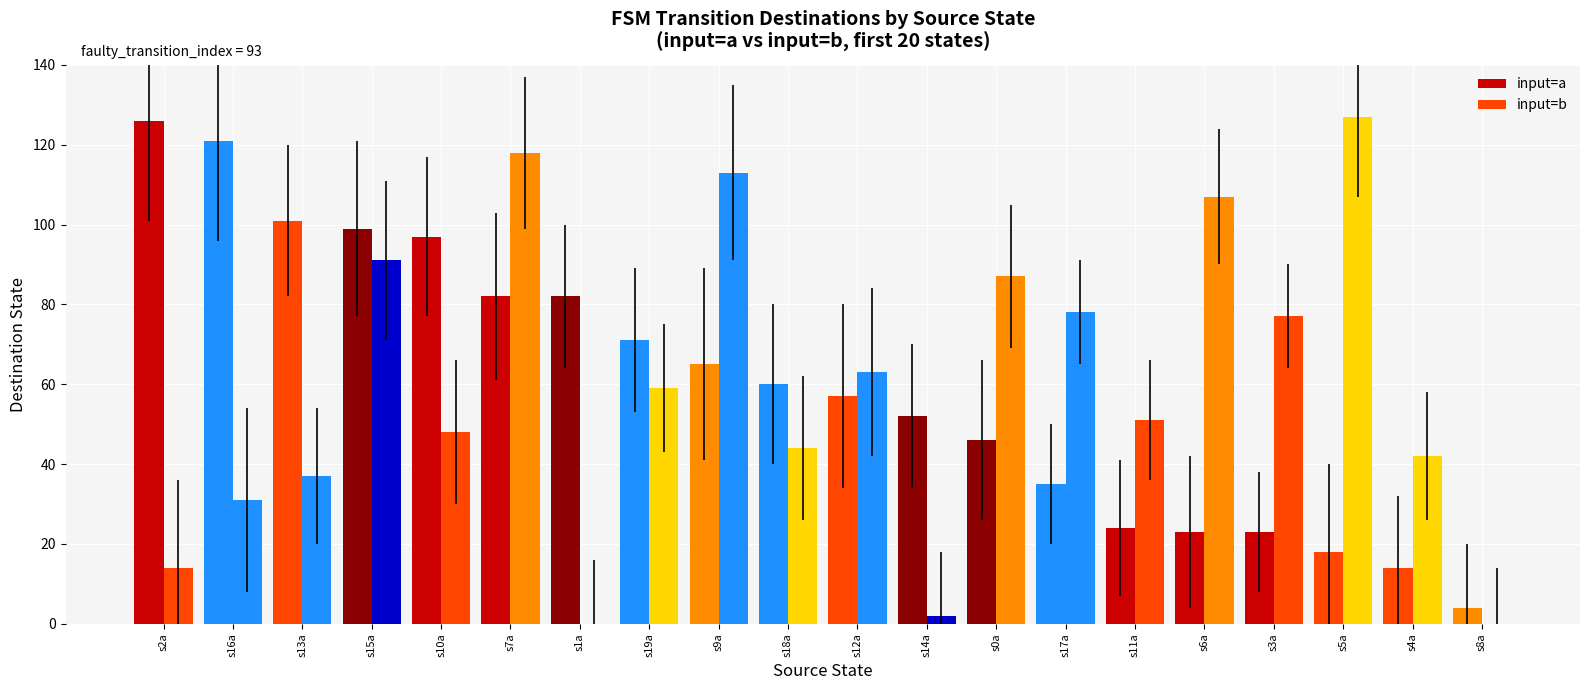

How many series are shown in this chart?

2